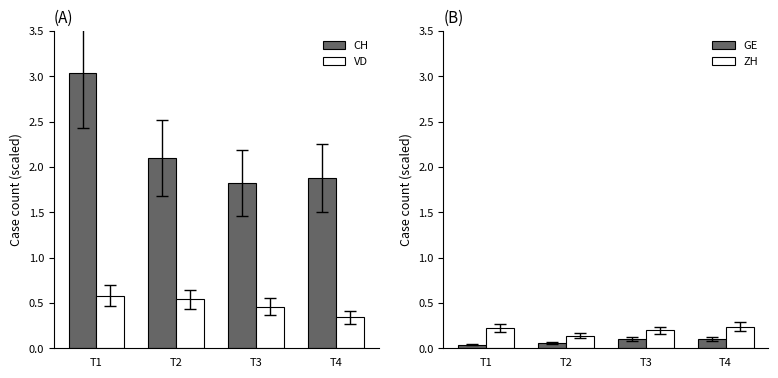

How many ZH values are between 0 and 1?

4